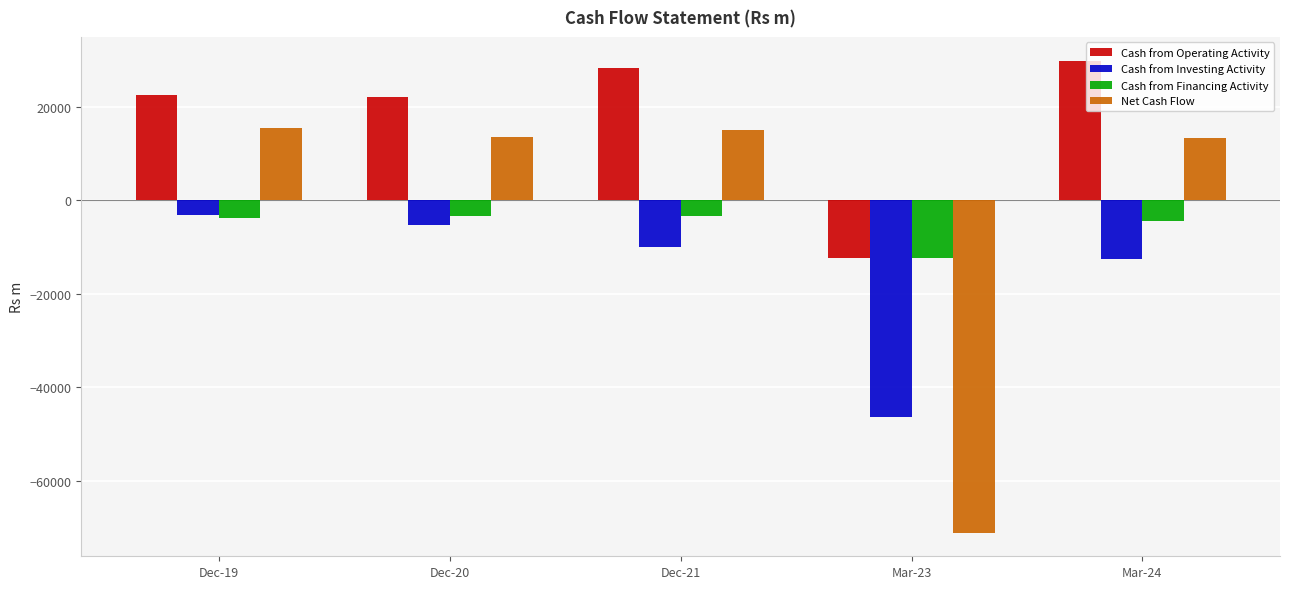

Which label corresponds to the smallest value in the chart?

Mar-23